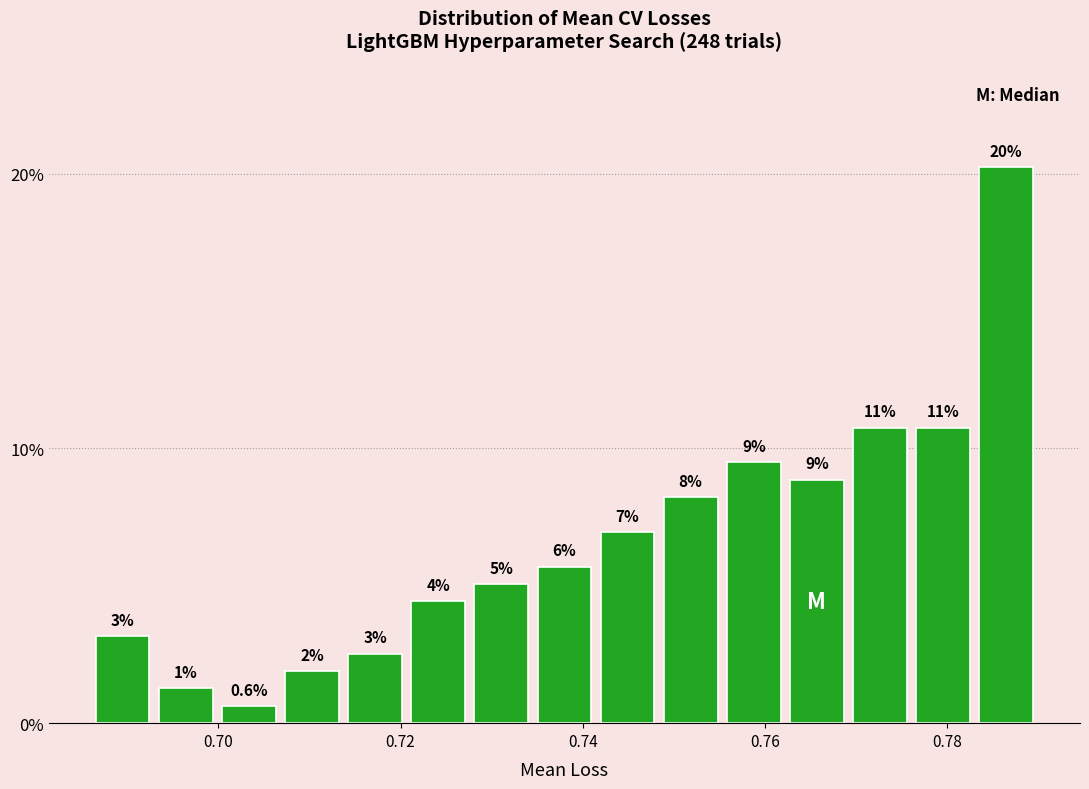

Read against the x-axis, roughly where is the centre of the tallest bar?

0.786